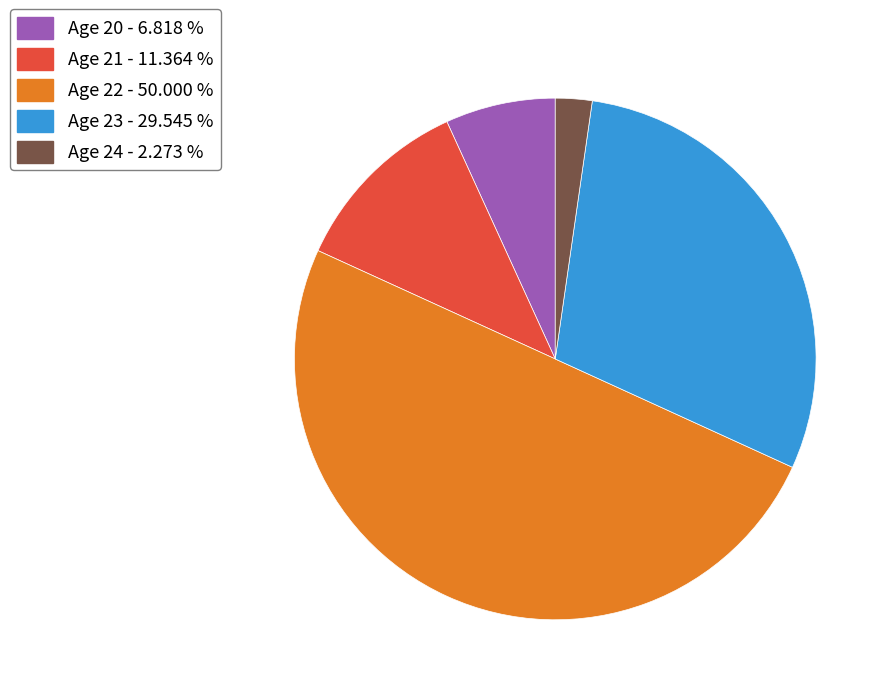

Count the number of slices in the pie.

5